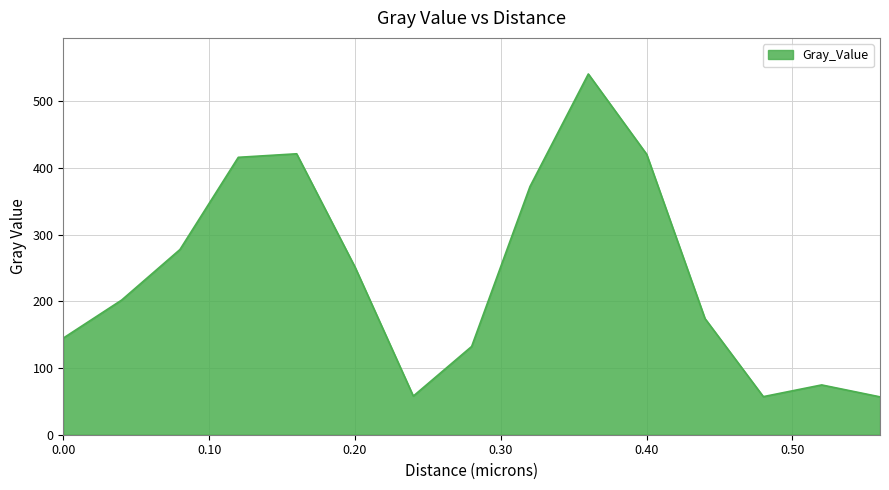

What is the minimum value shown in the chart?

56.8